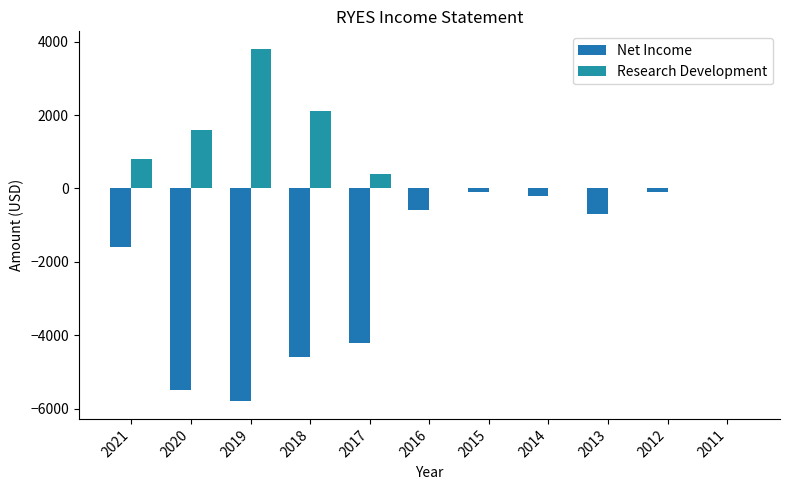

How many data points in Research Development are above 0?

5